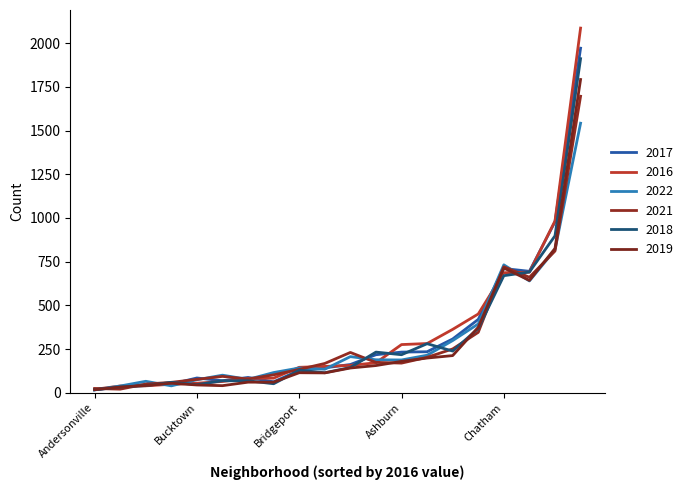

What is the minimum value for 2016?

20